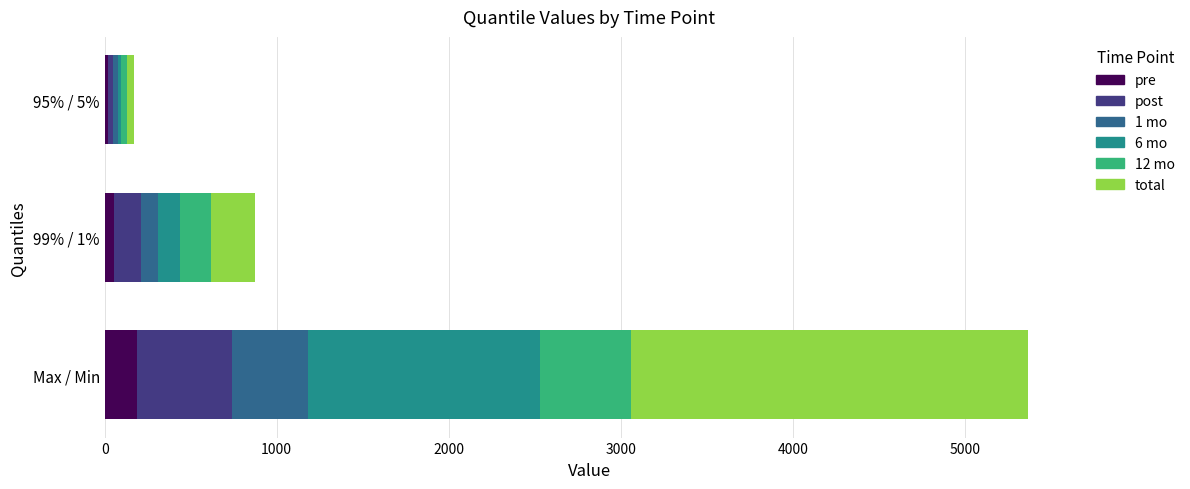

How many data points does each series have?

3